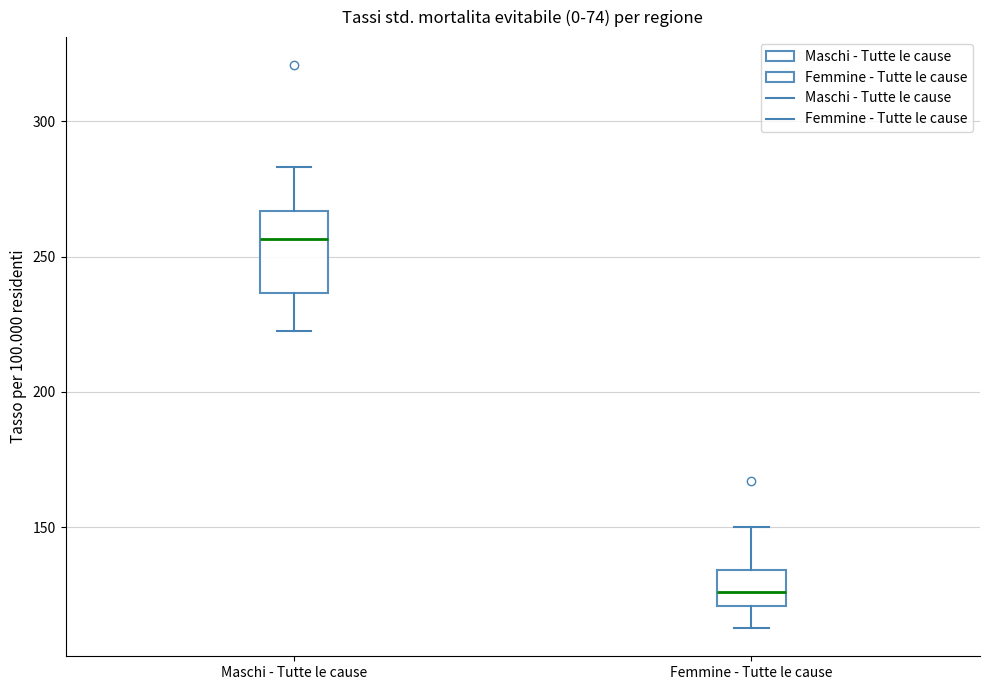

Reading left to right, transcribe this box plot: for each box, give where its median line is, the range the box spans, and where its two whiskers end, as read against the y-axis. The values are not printed on the chart, so give them approximately, as read against the axis.

Maschi - Tutte le cause: median 255, box 235 to 265, whiskers 225 to 285
Femmine - Tutte le cause: median 125, box 120 to 135, whiskers 115 to 150